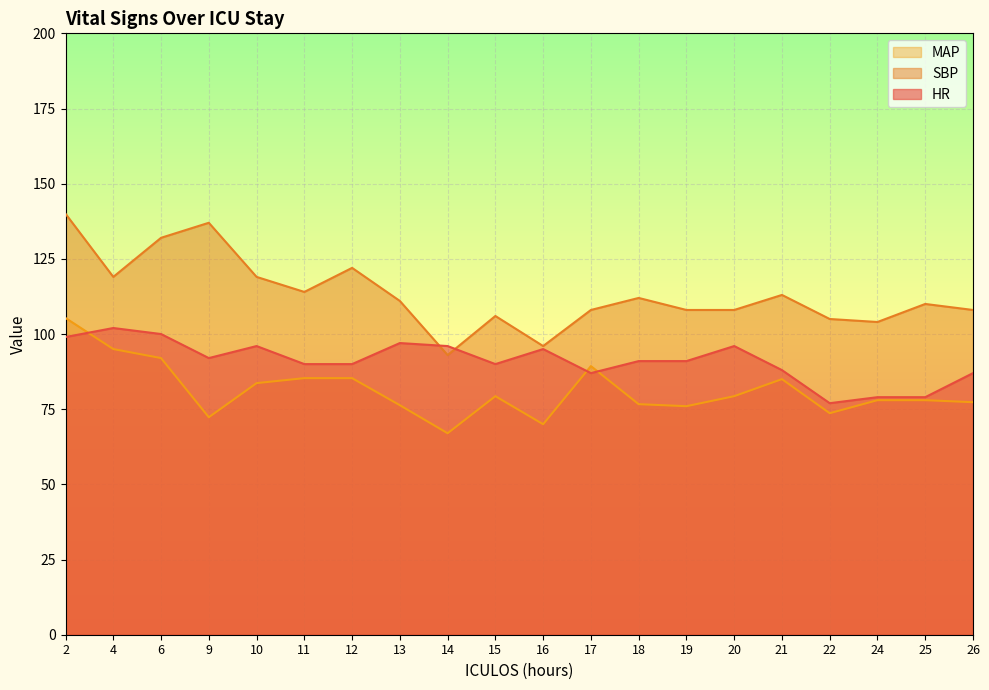

Which series has the widest spread of values?

SBP